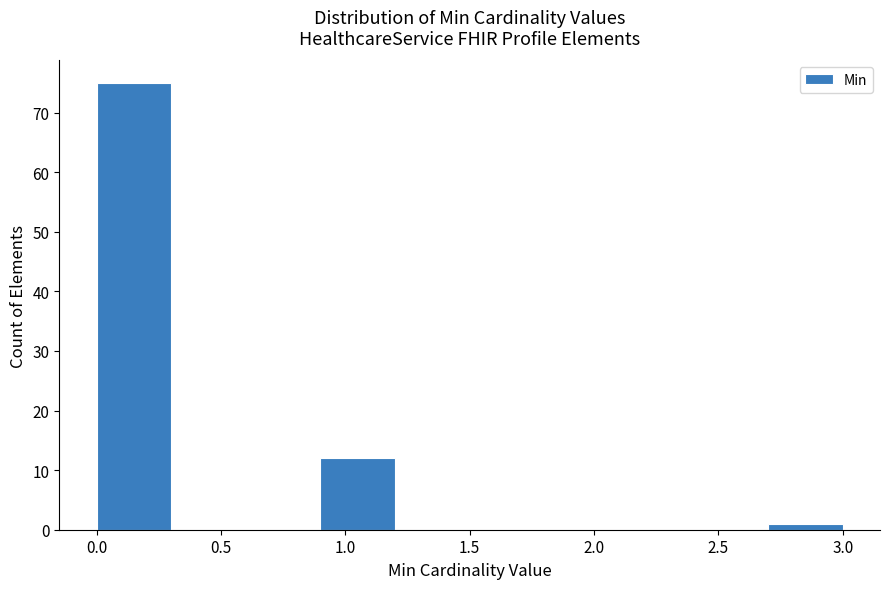

Reading left to right, list every bar in this chart as the range it spans on the x-axis followed by its height. The values are not printed on the chart, so give them approximately, as read against the axis.

0.0 to 0.3: 75
0.3 to 0.6: 0
0.6 to 0.9: 0
0.9 to 1.2: 12
1.2 to 1.5: 0
1.5 to 1.8: 0
1.8 to 2.1: 0
2.1 to 2.4: 0
2.4 to 2.7: 0
2.7 to 3.0: 1